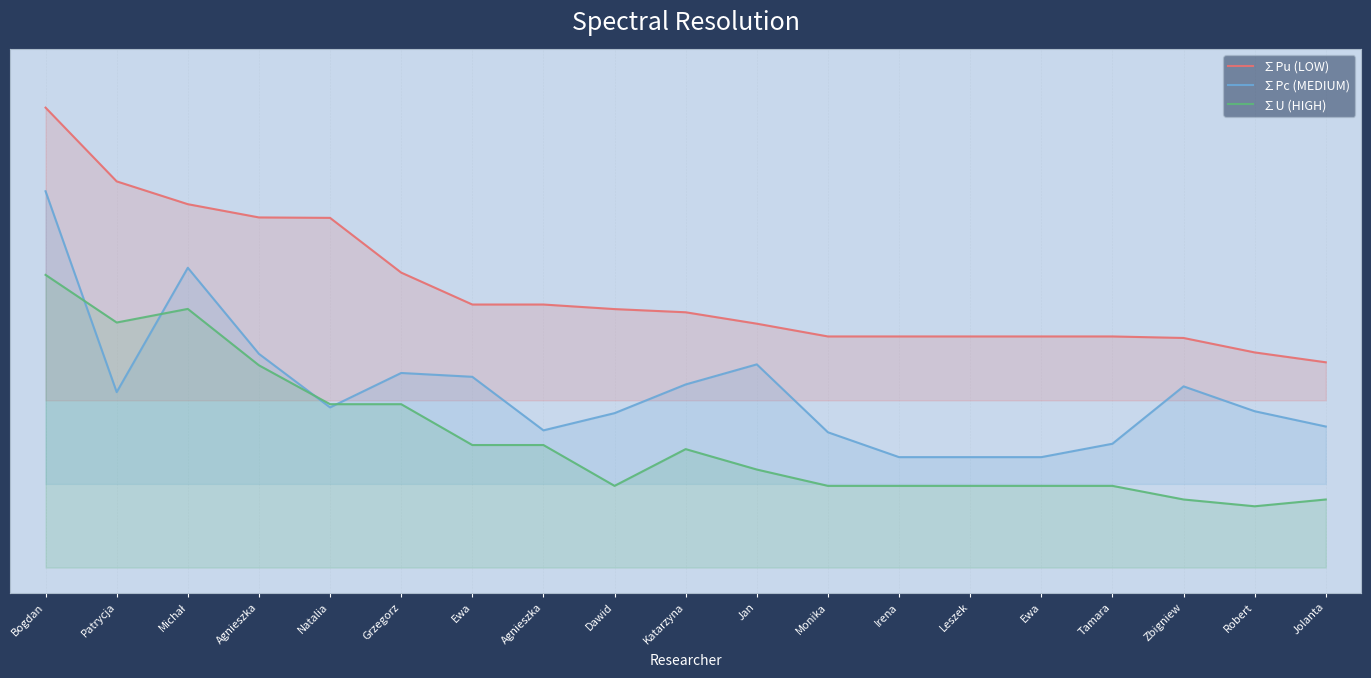

How many series are shown in this chart?

3